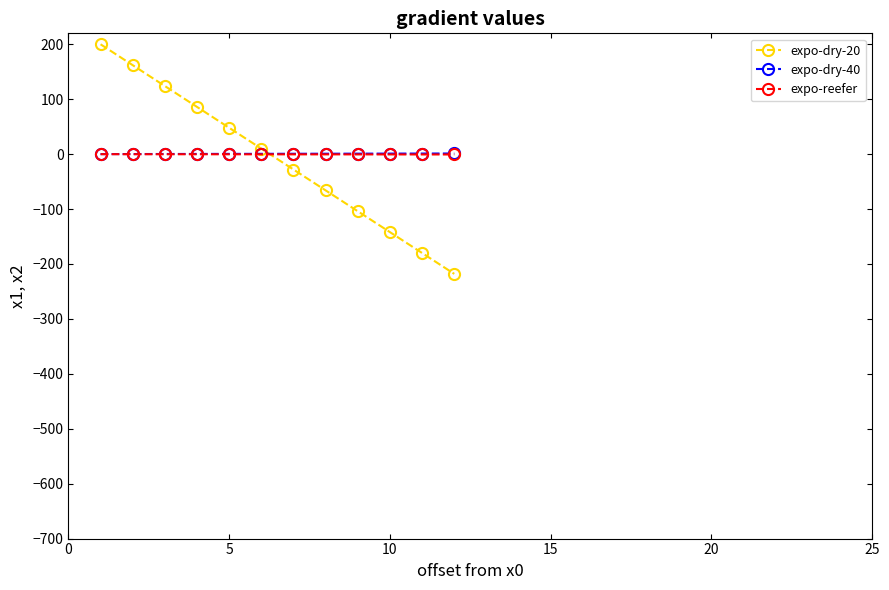

True or false: expo-dry-20 and expo-dry-40 cross at least once.

True